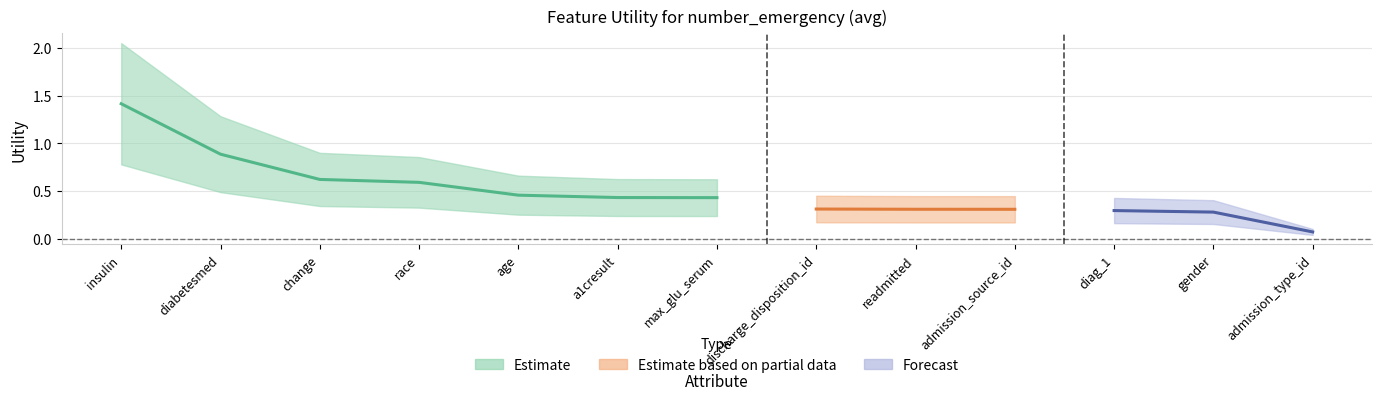

What is the average value?

0.5